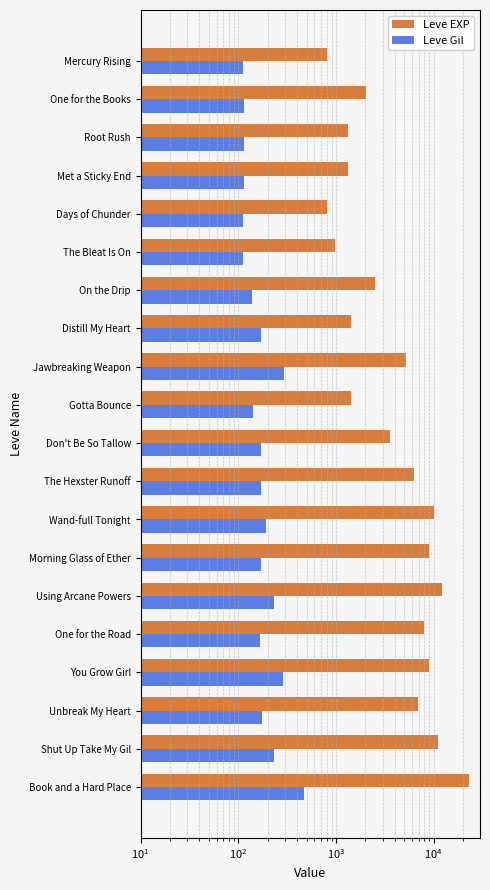

Between Don't Be So Tallow and Unbreak My Heart, which series saw the biggest shift?

Leve EXP